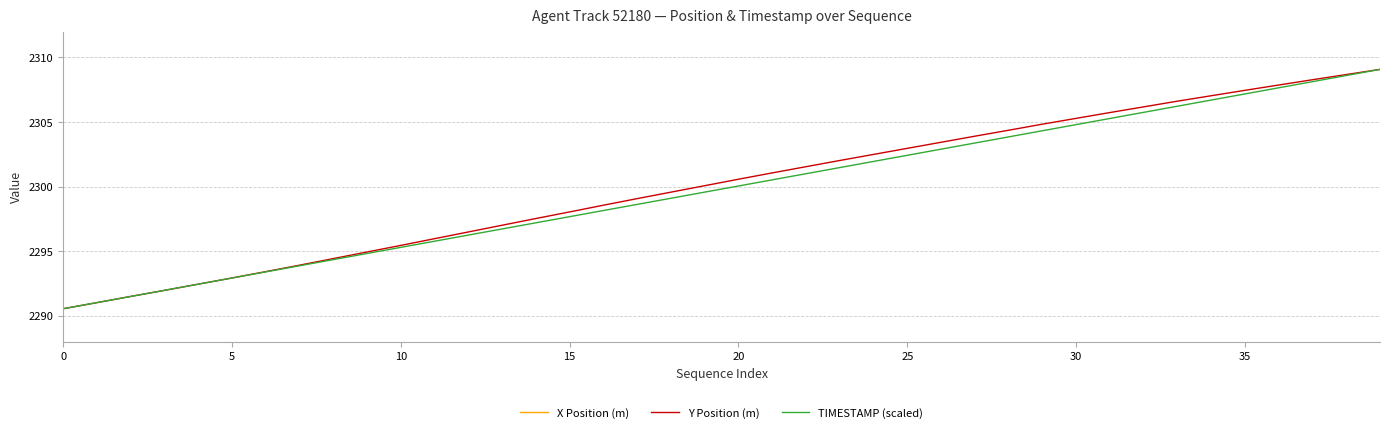

What is the label of the 5th point from the right?

35